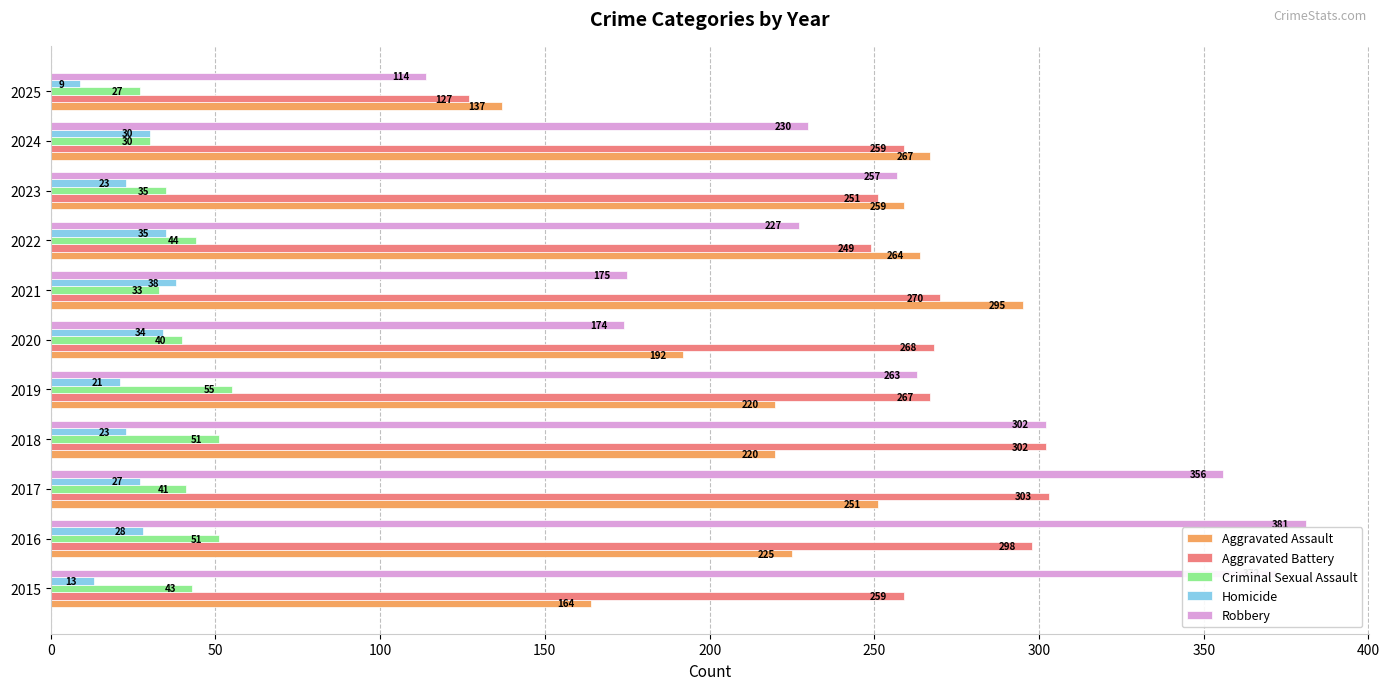

Is it true that Aggravated Battery equals 270 at 2021?

True